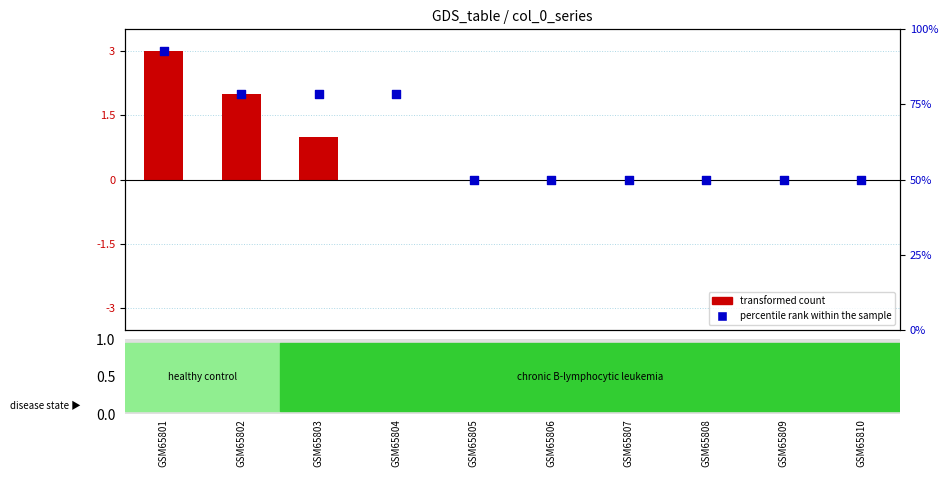

Which series has the widest spread of Y values?

transformed count